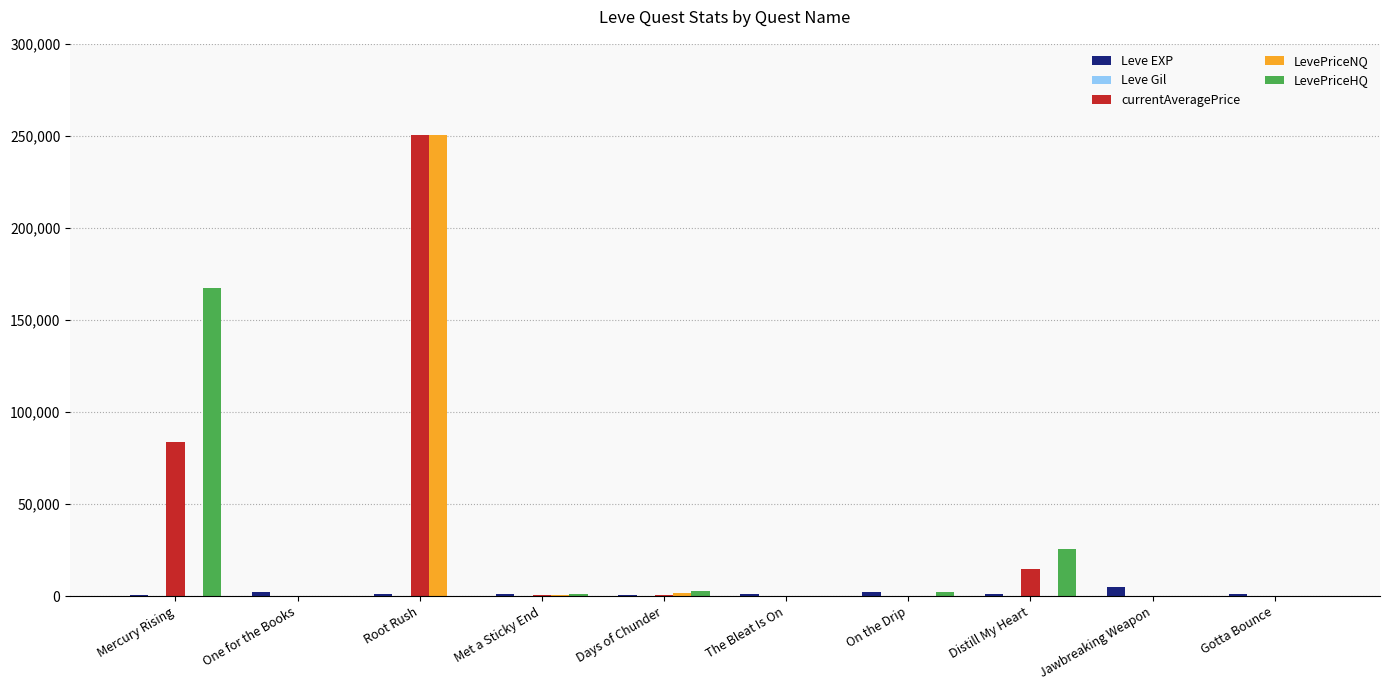

What is the sum of all LevePriceHQ values?

199576.8